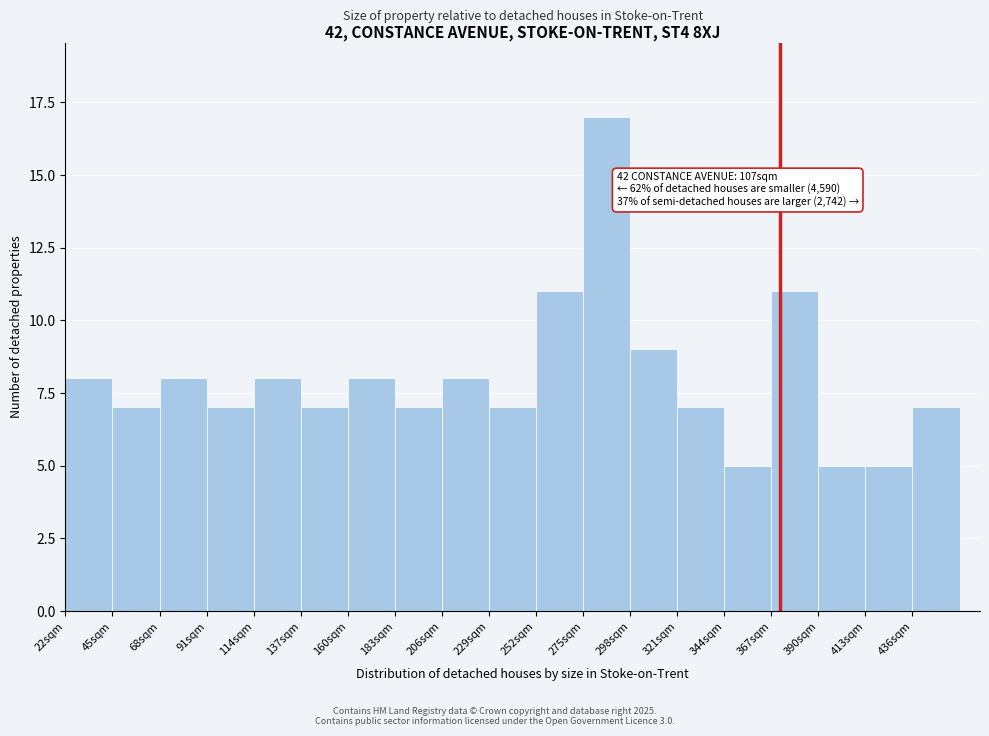

Which range on the x-axis has the tallest bar?

275 to 298